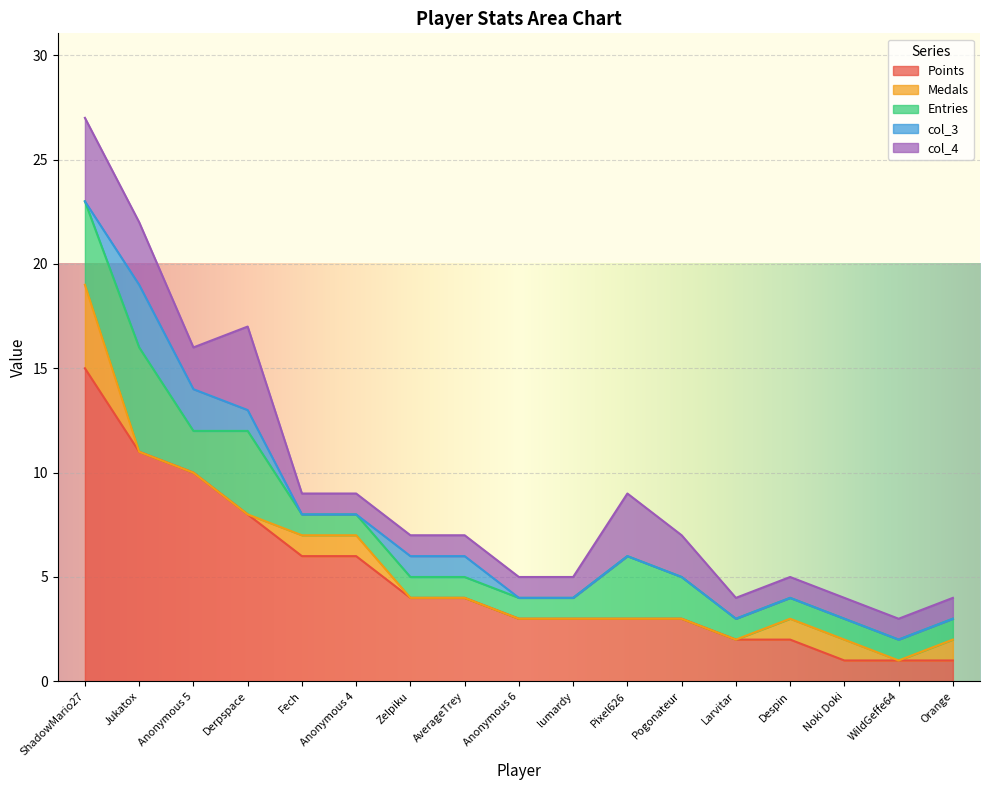

How many interior local peaks does the Entries series have?

3